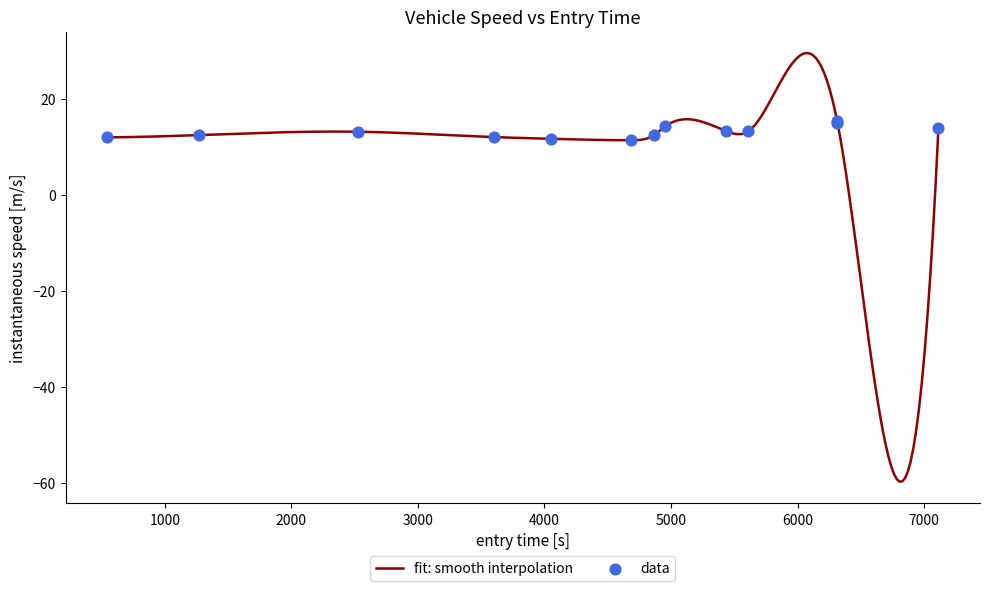

What is the maximum value for fit: smooth interpolation?

29.5